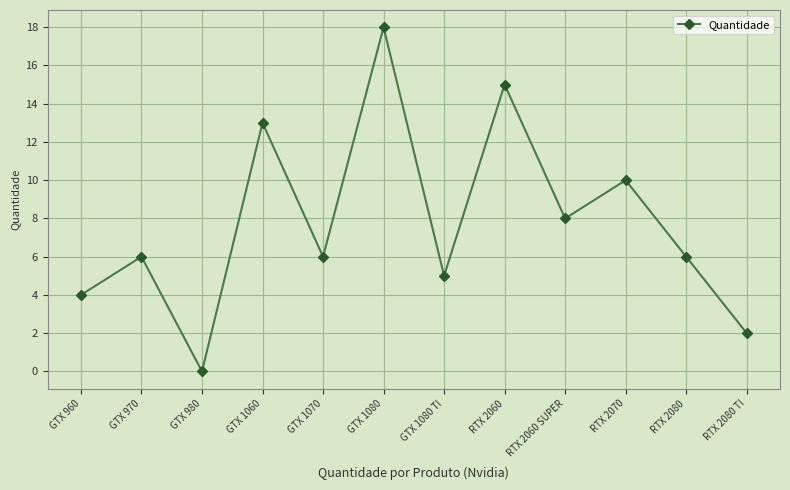

What is the sum of all values?

93